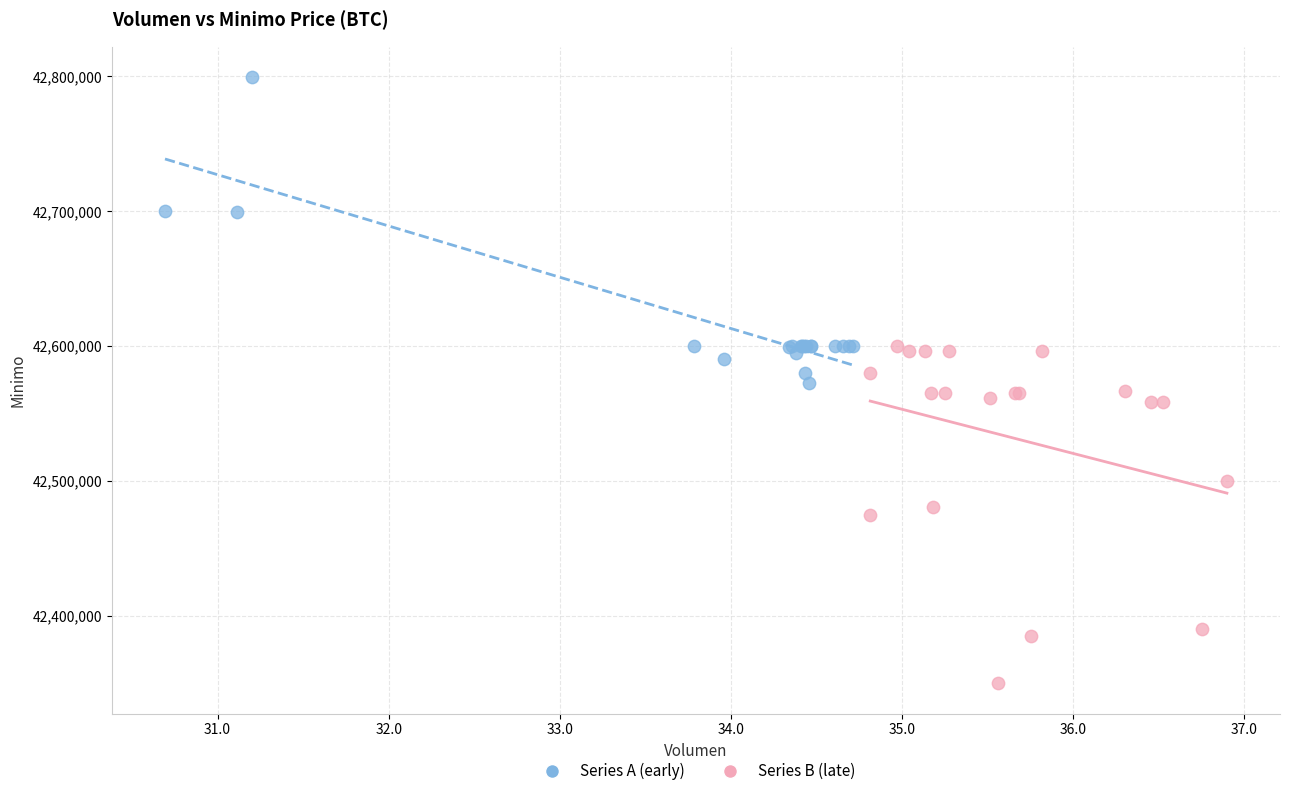

Which series contains the highest Y value?

Series A (early)